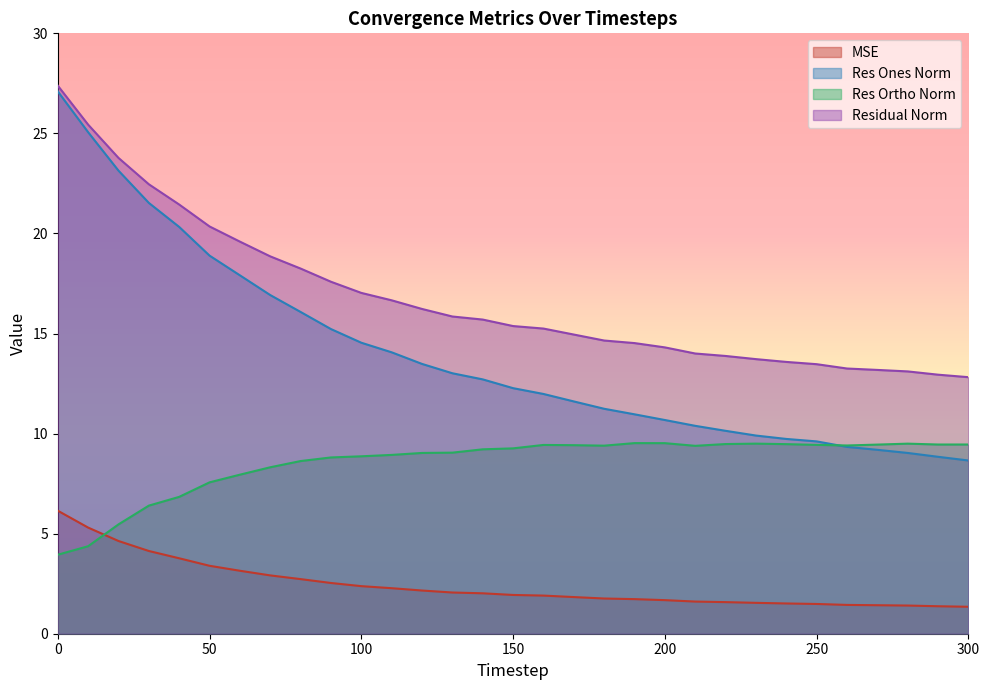

True or false: residual_norm has more than 0 points higher than both neighbors.

False